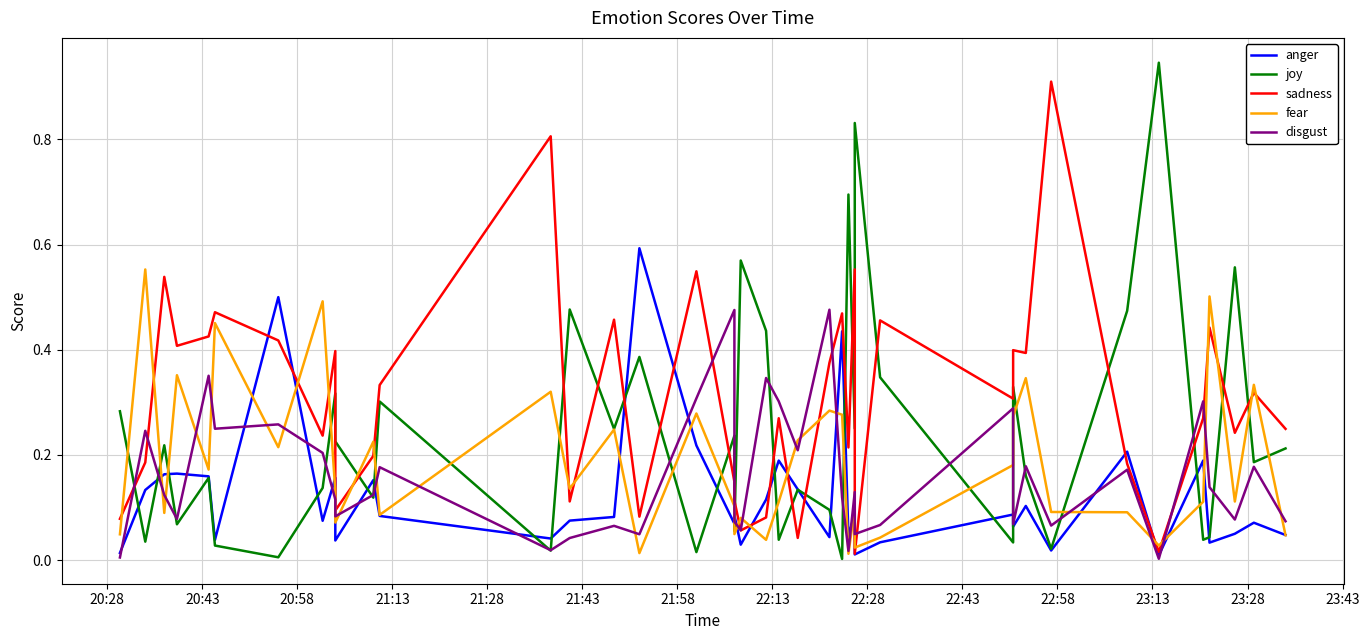

What is the difference between the second highest and second lowest values in the disgust series?

0.5